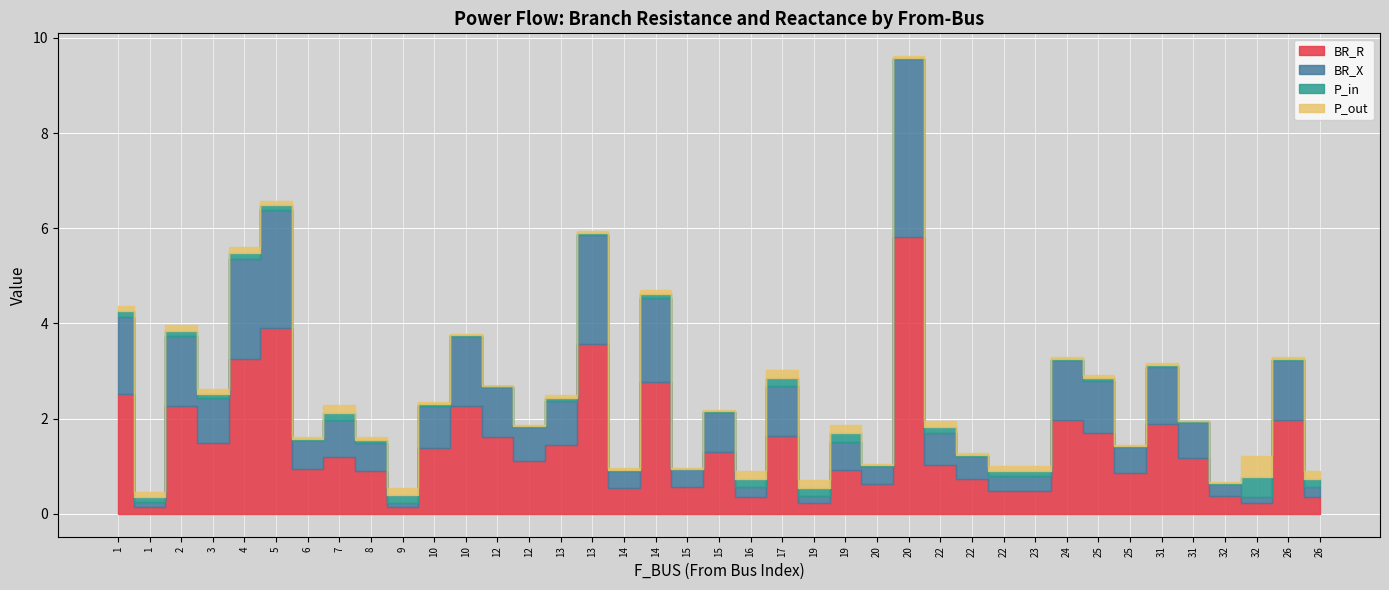

At which category does BR_X reach its first local peak?

2